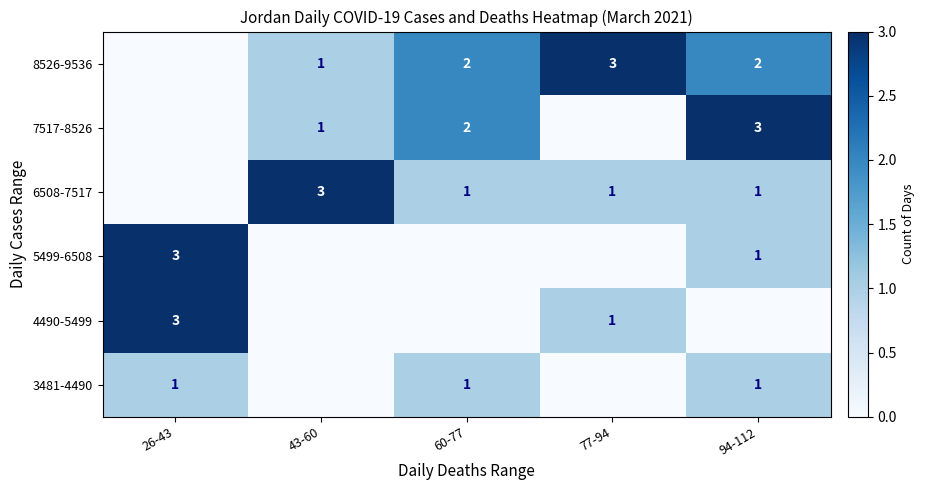

The 5499-6508 series shows 5 at 26-43. True or false?

False